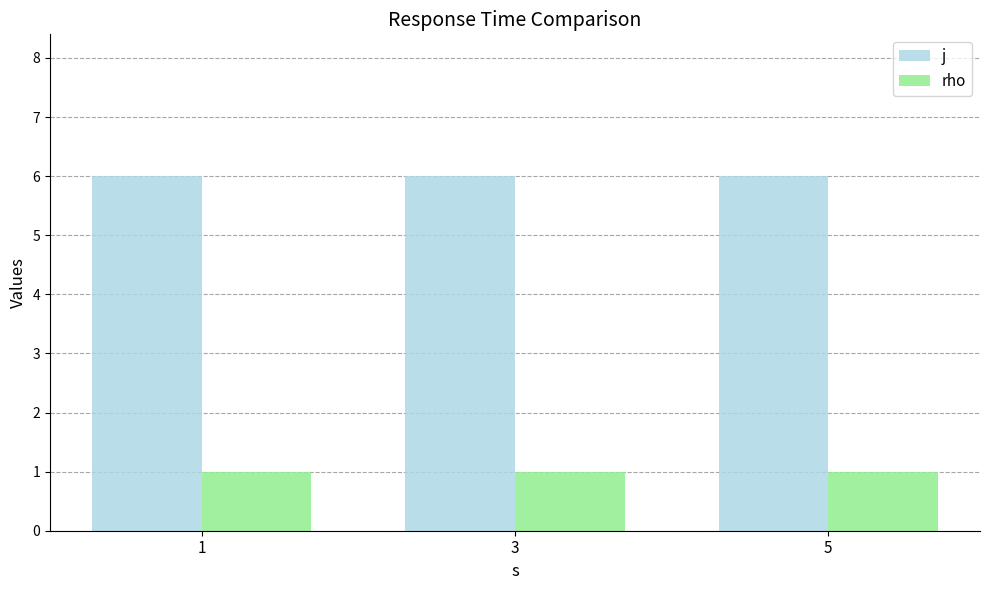

Reading left to right, transcribe all the data shown in this chart.

j: 6	6	6
rho: 1	1	1